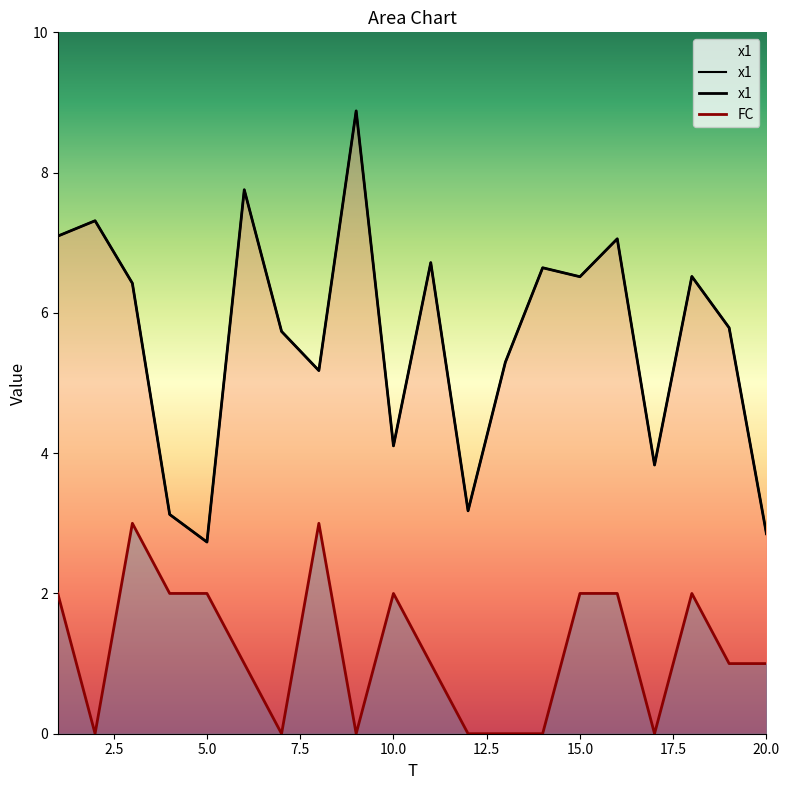

List the series in order of their peak value, highest first.

x1, FC